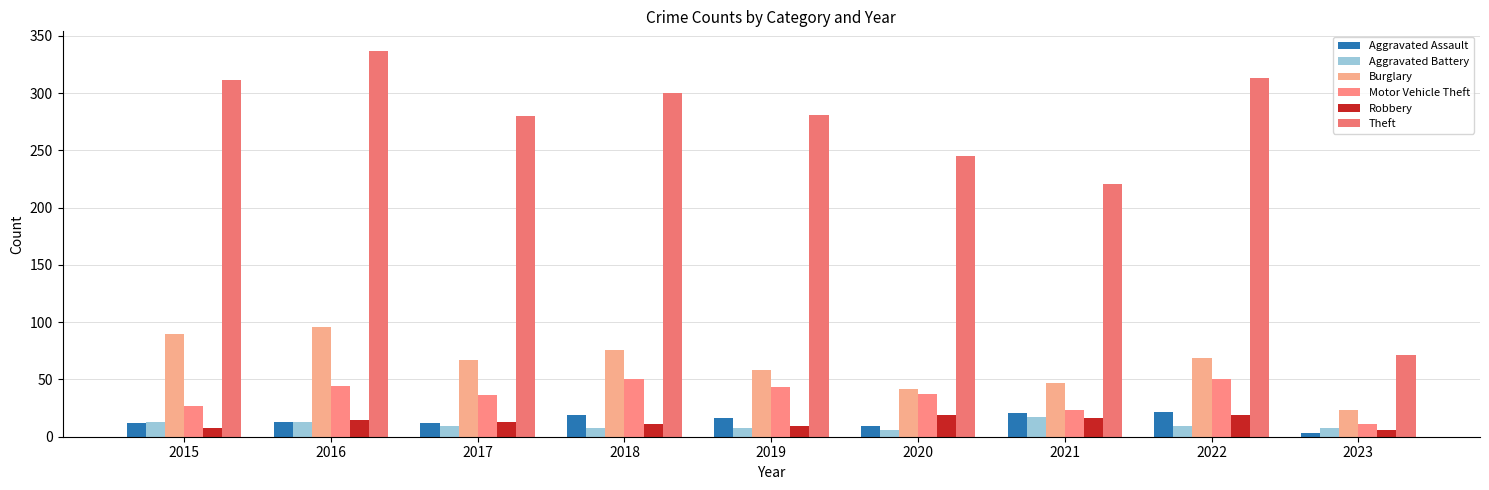

How many bars are there in total?

54